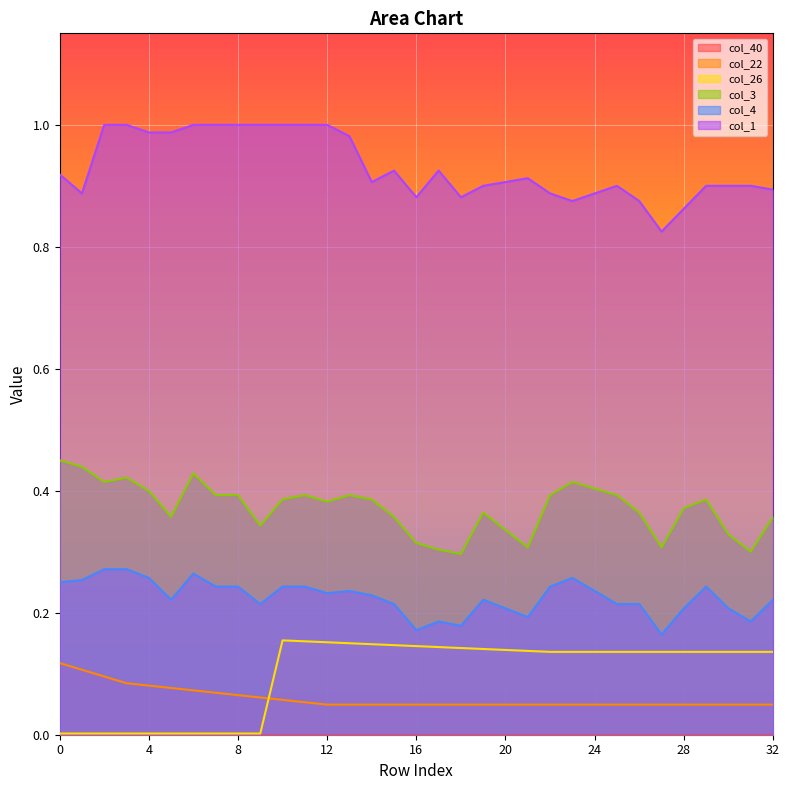

What value does the col_3 series have at 23?

0.4